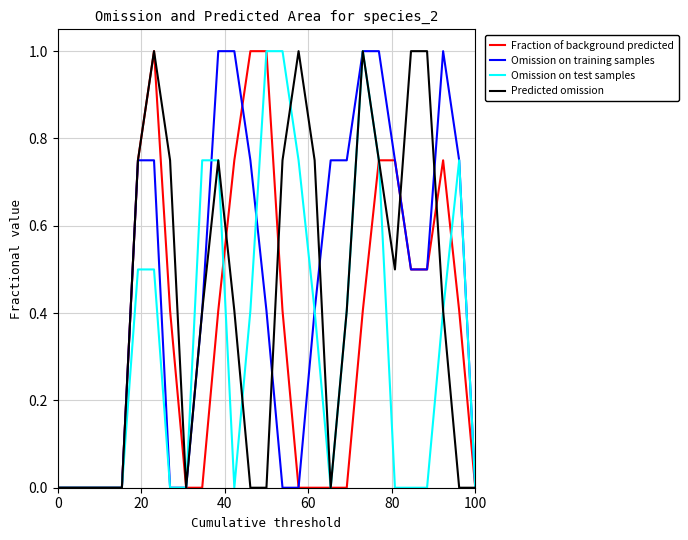

What is the greatest value displayed?

1.0